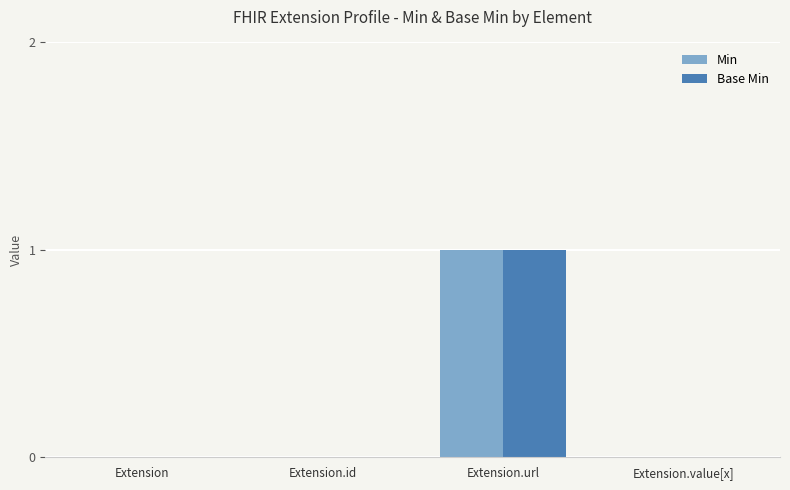

True or false: Base Min has a value of 0 at Extension.

True